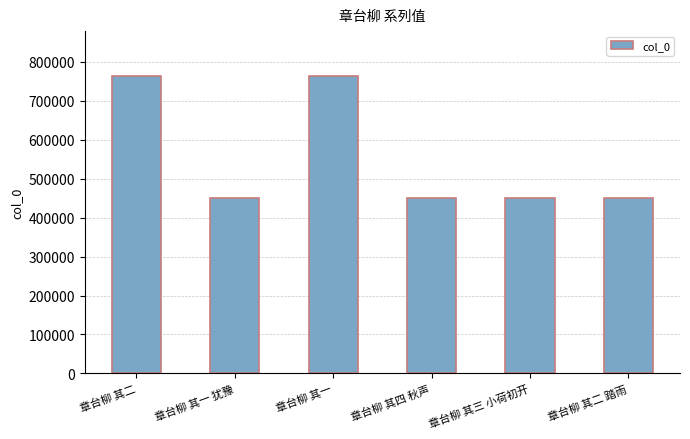

How many values are below 450214?

3